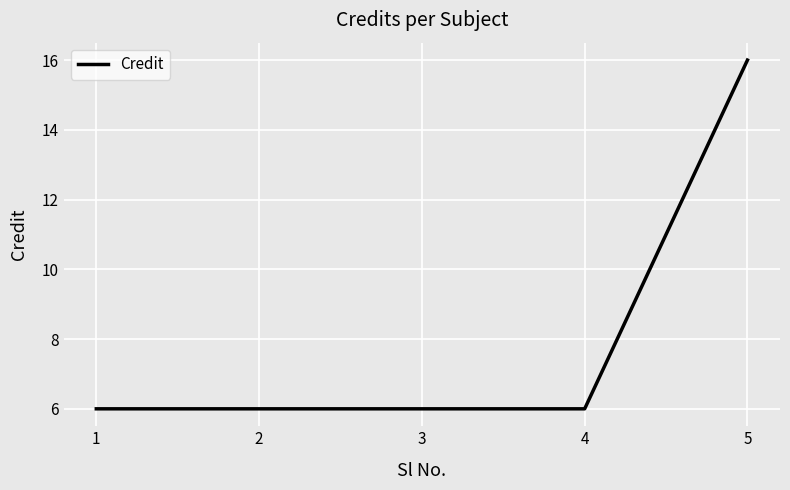

True or false: there are more than 1 points higher than both neighbors.

False